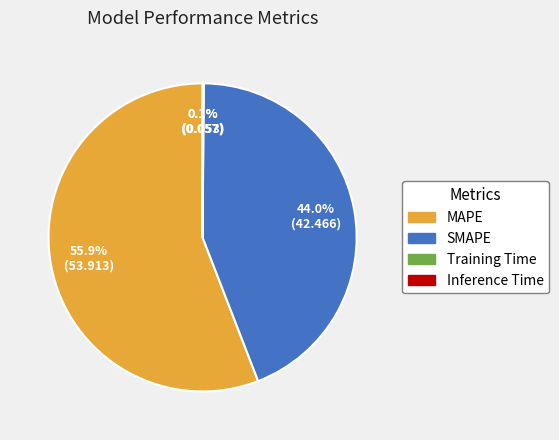

Does MAPE represent more than half of the total?

Yes